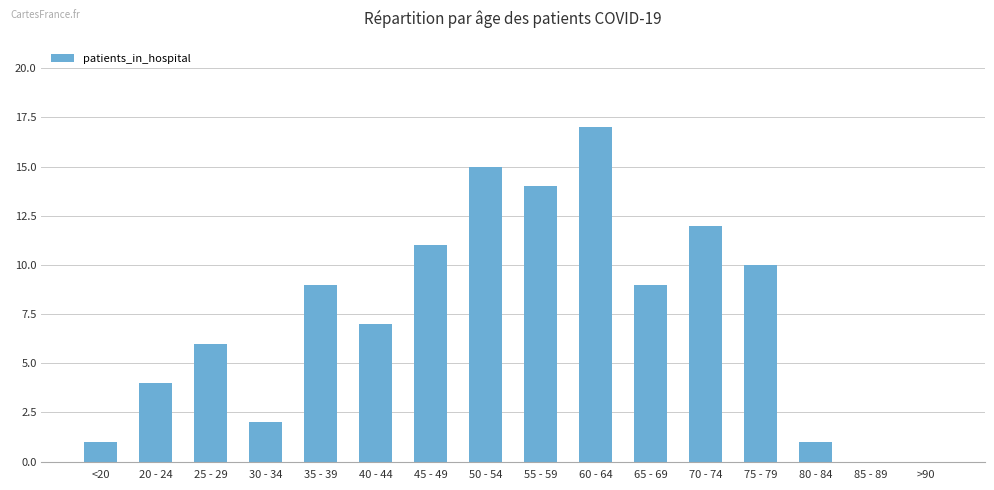

What is the change in value from 30 - 34 to 80 - 84?

-1